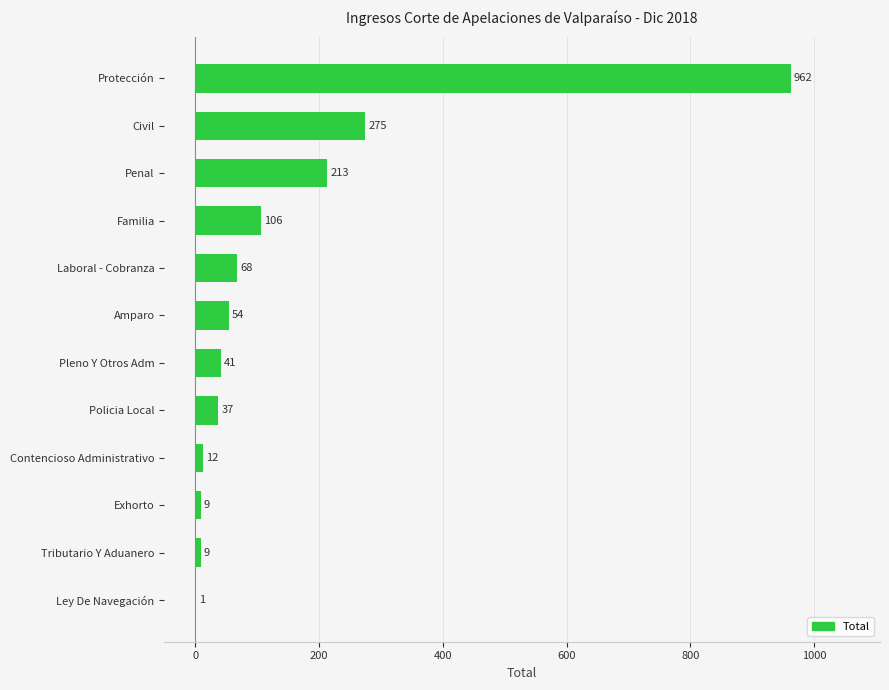

What is the sum of the values at Tributario Y Aduanero and Protección?

971